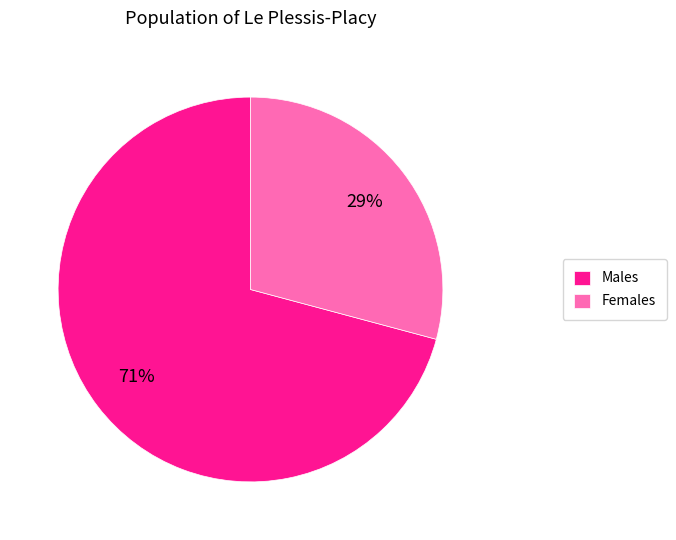

How many slices are in this pie chart?

2